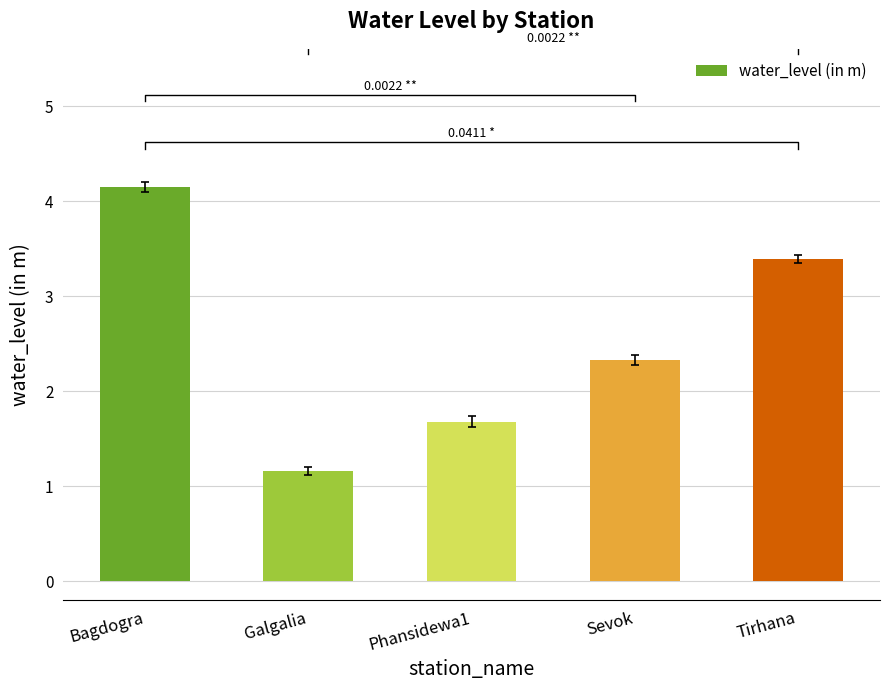

True or false: the data shows 1.7 at Phansidewa1.

True